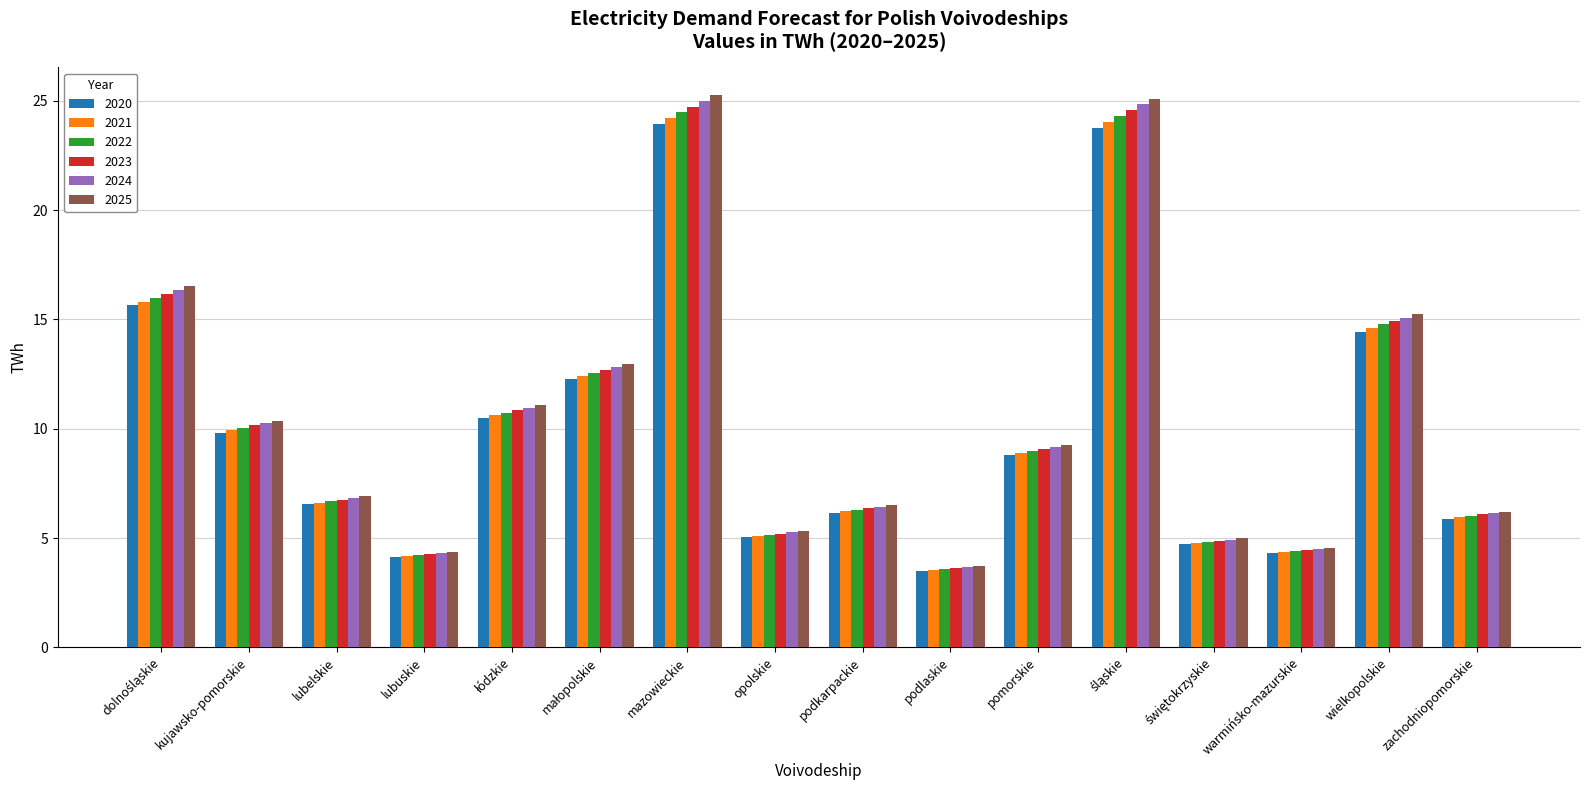

At which label is 2022 closest to 14?

wielkopolskie